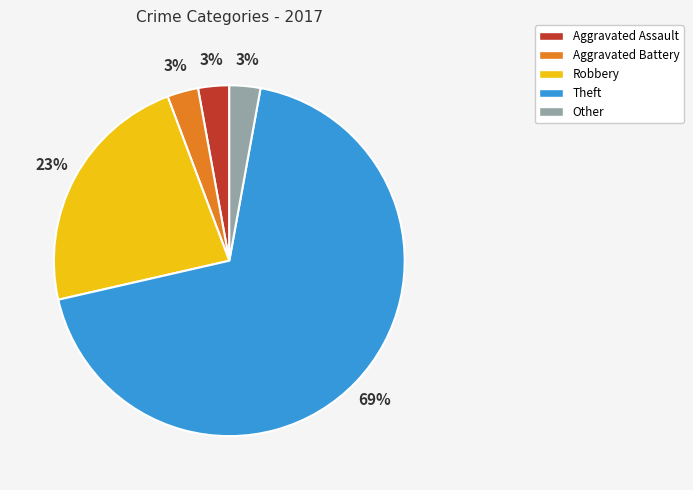

What percentage is the Other slice, to the nearest percent?

3%